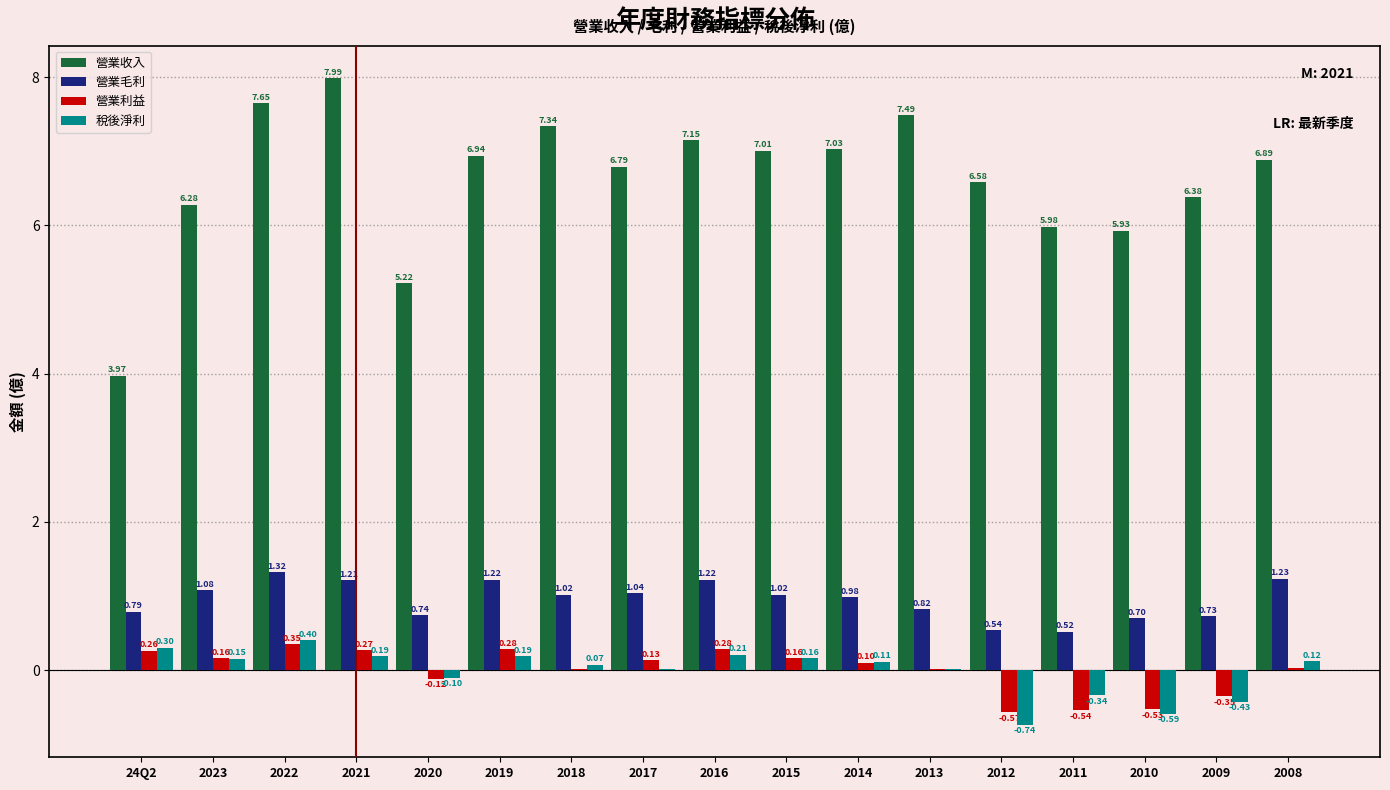

What is the sum of all 營業毛利 values?

16.2